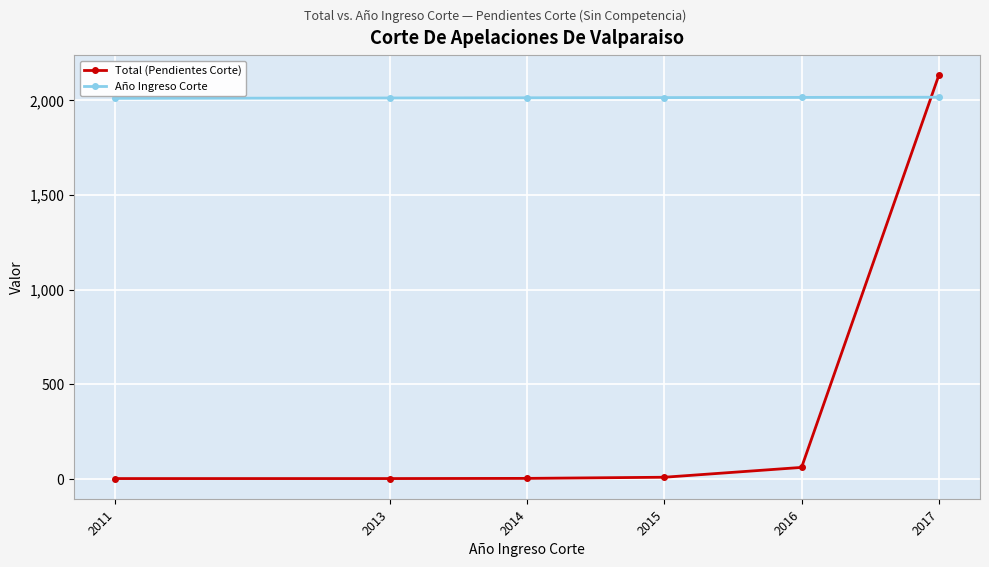

What are all the series names shown in the legend?

Total (Pendientes Corte), Año Ingreso Corte